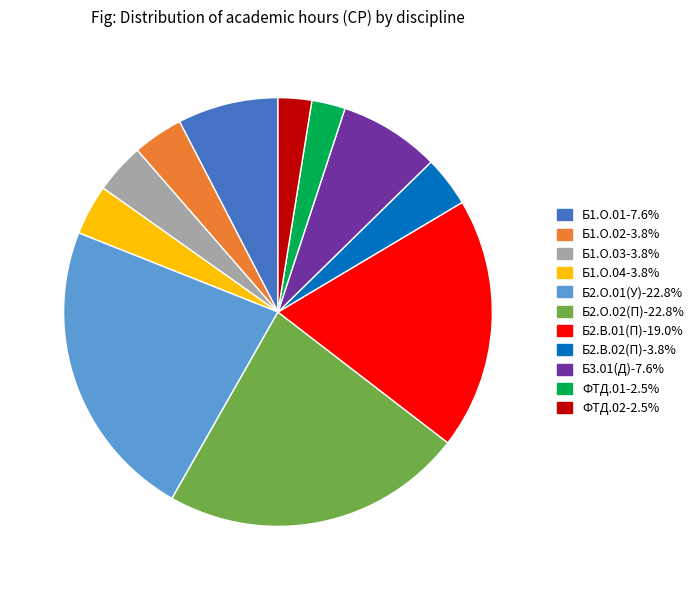

Is the sum of Б1.О.01 and ФТД.02 greater than half?

No